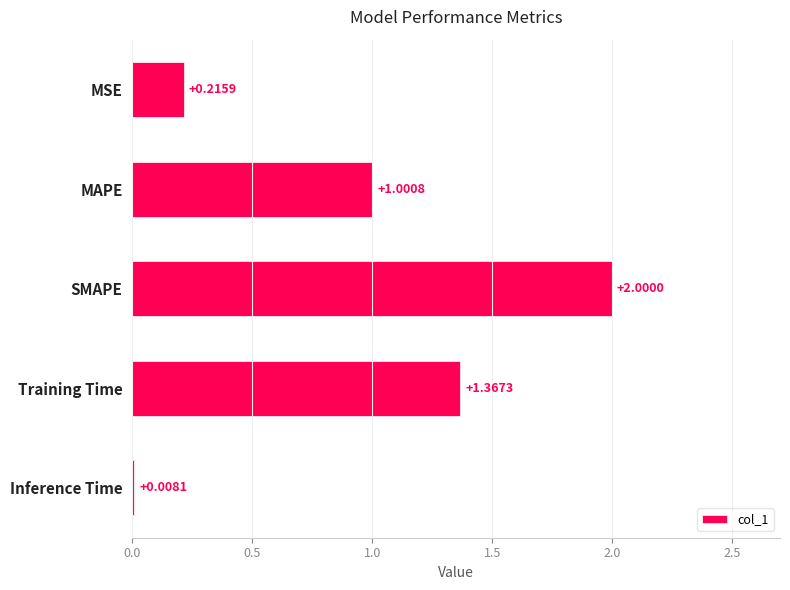

At which label is the value closest to 1?

MAPE